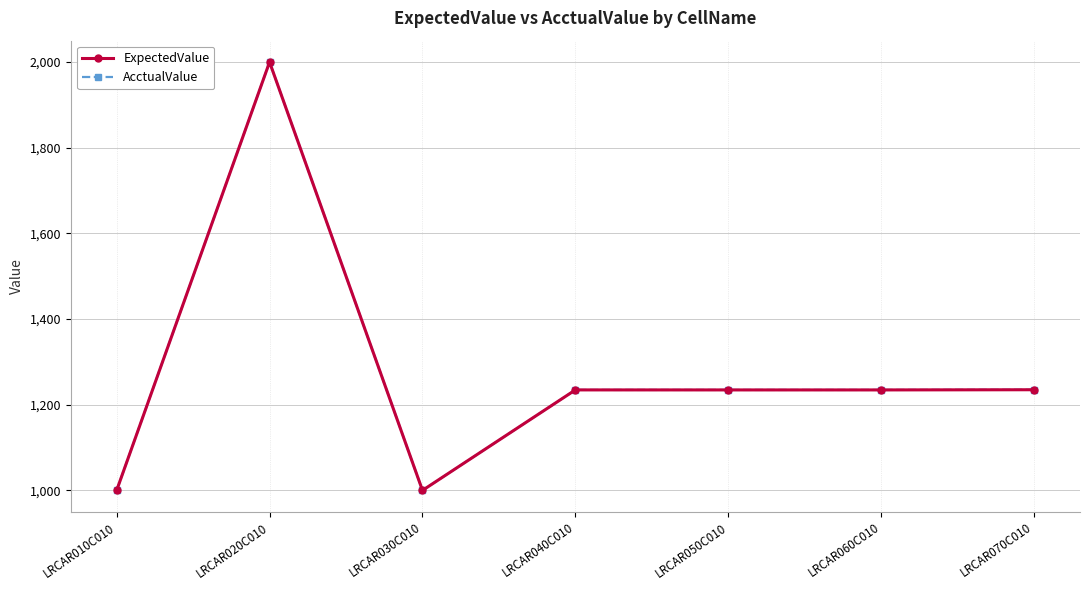

Reading right to left, transcribe all the data shown in this chart.

ExpectedValue: LRCAR070C010=1235.0	LRCAR060C010=1234.6	LRCAR050C010=1234.6	LRCAR040C010=1234.6	LRCAR030C010=1000.0	LRCAR020C010=2000.0	LRCAR010C010=1000.0
AcctualValue: LRCAR070C010=1235.0	LRCAR060C010=1234.6	LRCAR050C010=1234.6	LRCAR040C010=1234.6	LRCAR030C010=1000.0	LRCAR020C010=2000.0	LRCAR010C010=1000.0